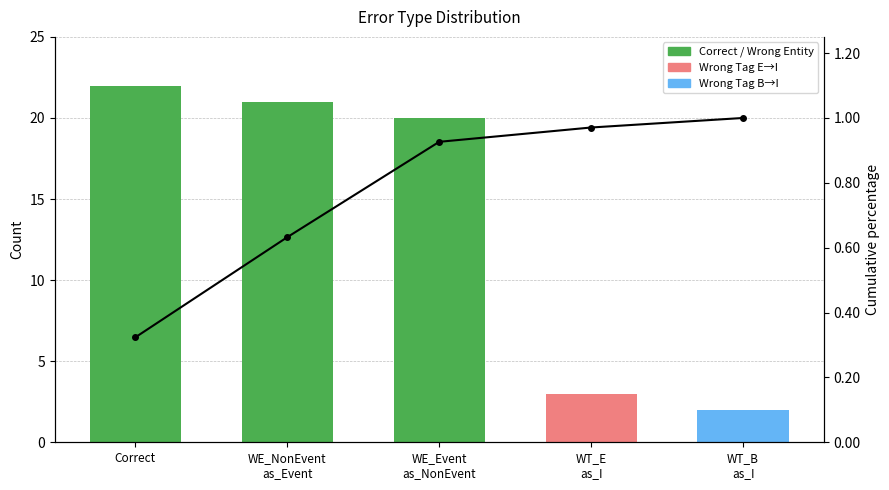

What is the minimum value for count?

2.0